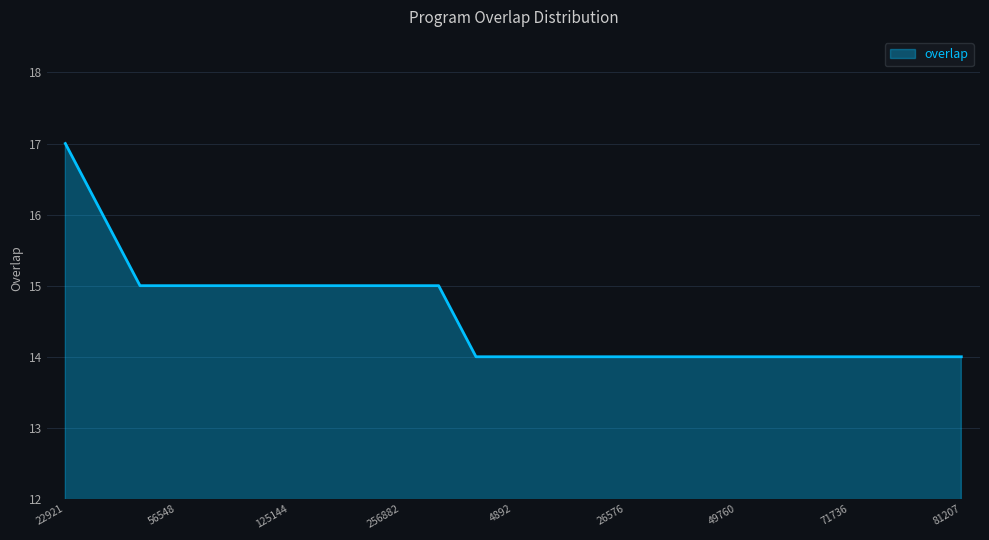

Reading right to left, what are all the values shown in this chart?

14	14	14	14	14	14	14	14	14	14	14	14	14	14	15	15	15	15	15	15	15	15	15	16	17